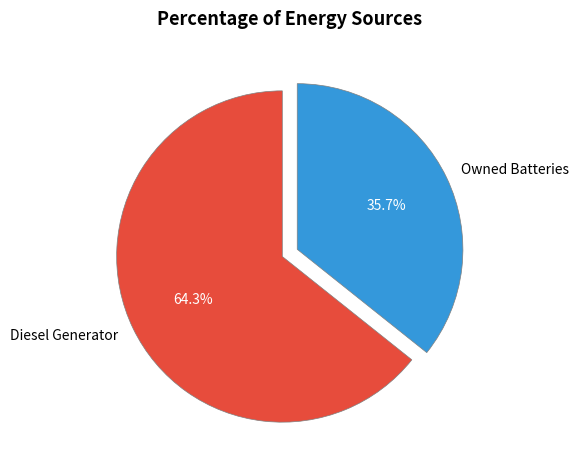

Do Owned Batteries and Diesel Generator together represent more than half of the pie?

Yes